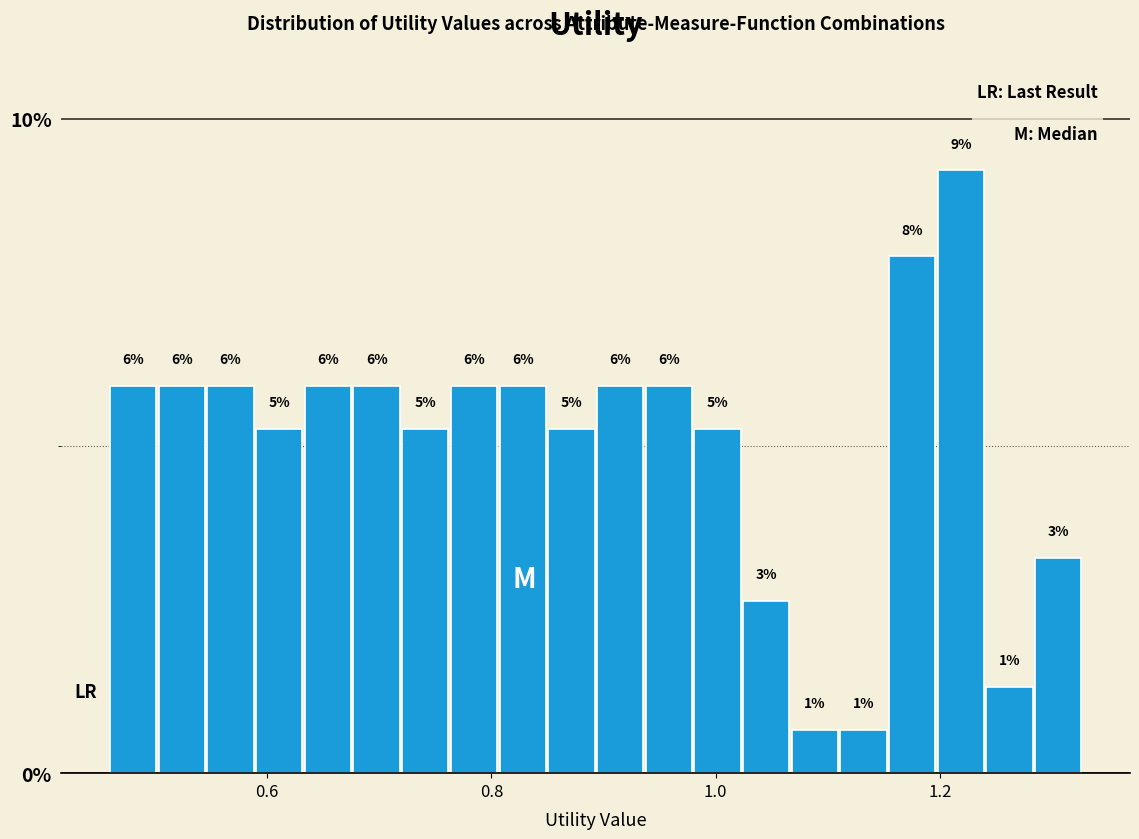

Read against the x-axis, roughly where is the centre of the tallest bar?

1.22